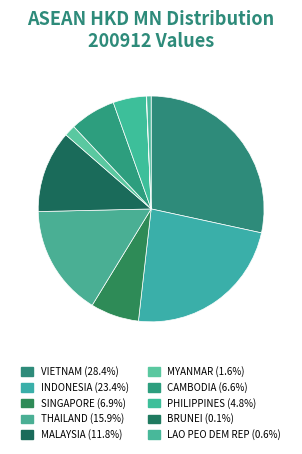

Is there a majority slice in this chart?

No